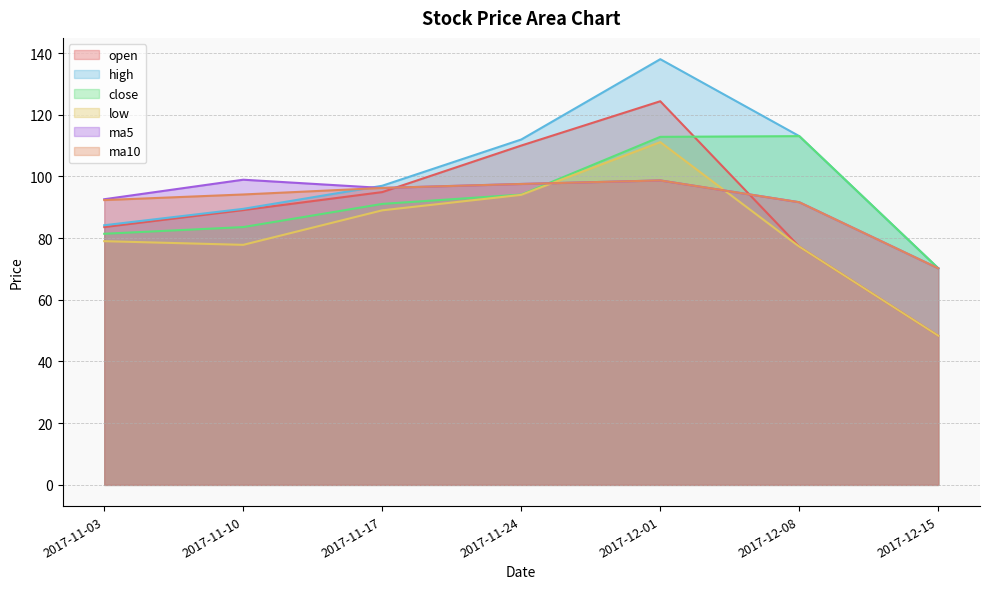

Reading left to right, extract all data points from this chart.

open: 2017-11-03=83.6	2017-11-10=89.1	2017-11-17=94.9	2017-11-24=110.0	2017-12-01=124.4	2017-12-08=77.2	2017-12-15=48.4
high: 2017-11-03=84.2	2017-11-10=89.5	2017-11-17=97.0	2017-11-24=112.0	2017-12-01=138.0	2017-12-08=113.0	2017-12-15=70.2
close: 2017-11-03=81.4	2017-11-10=83.6	2017-11-17=91.1	2017-11-24=94.1	2017-12-01=112.8	2017-12-08=113.0	2017-12-15=70.2
low: 2017-11-03=79.0	2017-11-10=77.8	2017-11-17=89.0	2017-11-24=94.0	2017-12-01=111.1	2017-12-08=77.2	2017-12-15=48.4
ma5: 2017-11-03=92.6	2017-11-10=98.9	2017-11-17=96.3	2017-11-24=97.5	2017-12-01=98.7	2017-12-08=91.6	2017-12-15=70.2
ma10: 2017-11-03=92.3	2017-11-10=94.1	2017-11-17=96.3	2017-11-24=97.5	2017-12-01=98.7	2017-12-08=91.6	2017-12-15=70.2